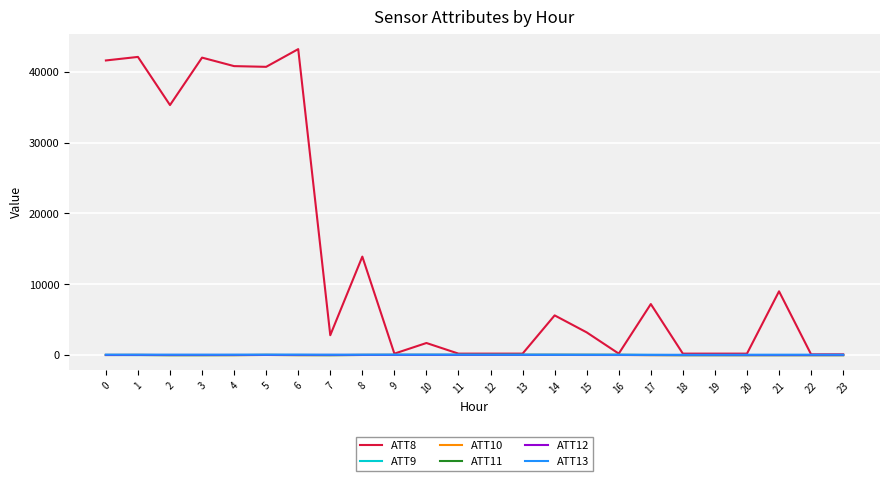

Which series has the widest spread of values?

ATT8